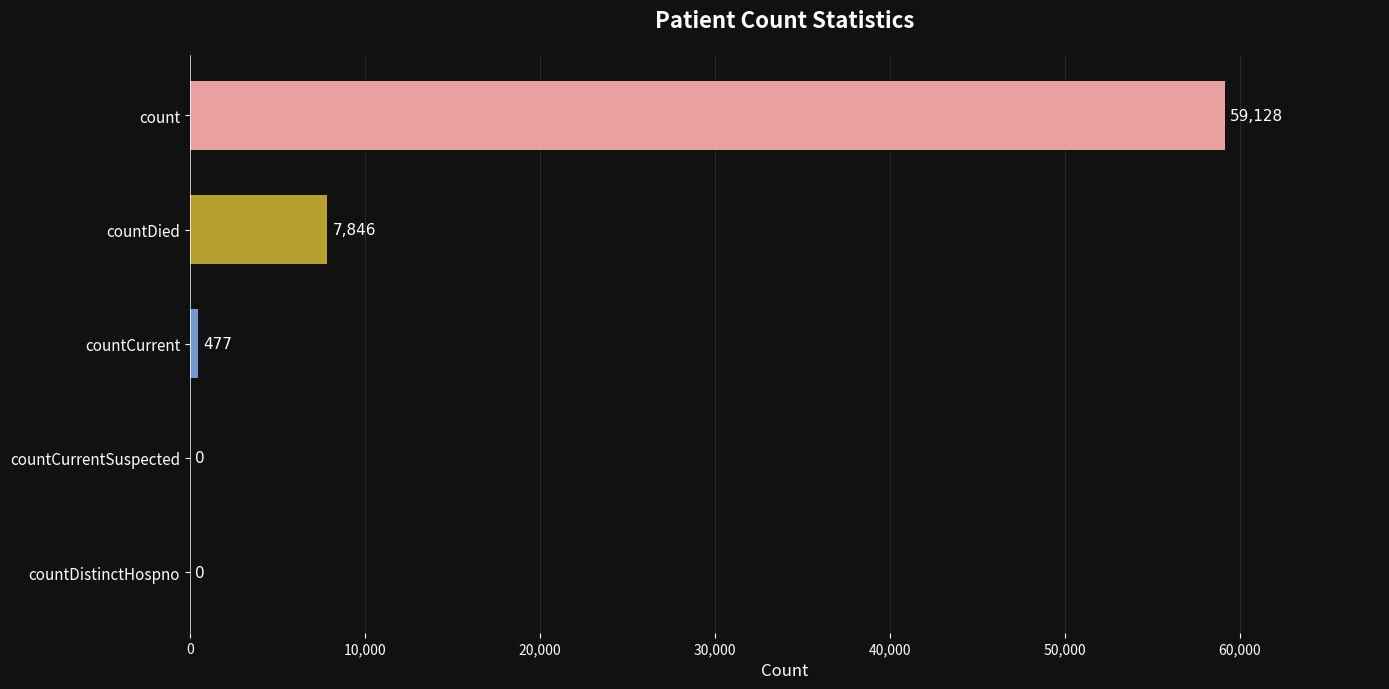

True or false: the data shows 0 at countDistinctHospno.

True